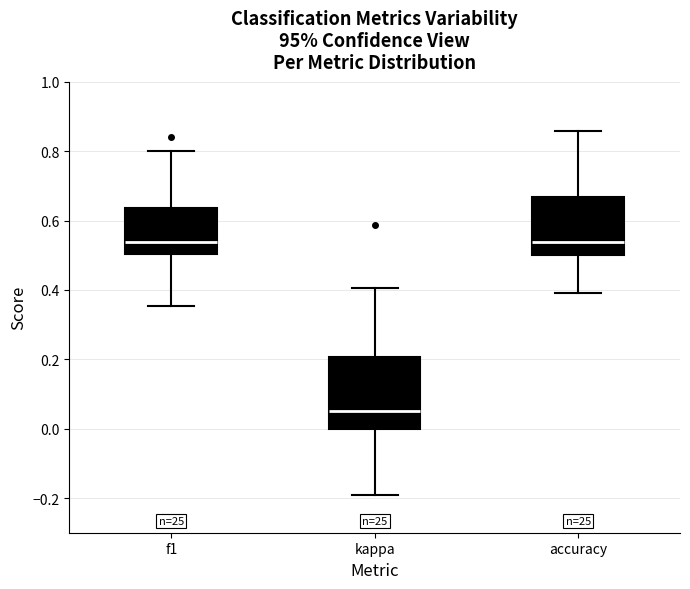

Reading left to right, transcribe this box plot: for each box, give where its median line is, the range the box spans, and where its two whiskers end, as read against the y-axis. The values are not printed on the chart, so give them approximately, as read against the axis.

f1: median 0.54, box 0.50 to 0.64, whiskers 0.36 to 0.80
kappa: median 0.06, box 0.00 to 0.20, whiskers -0.20 to 0.40
accuracy: median 0.54, box 0.50 to 0.66, whiskers 0.40 to 0.86